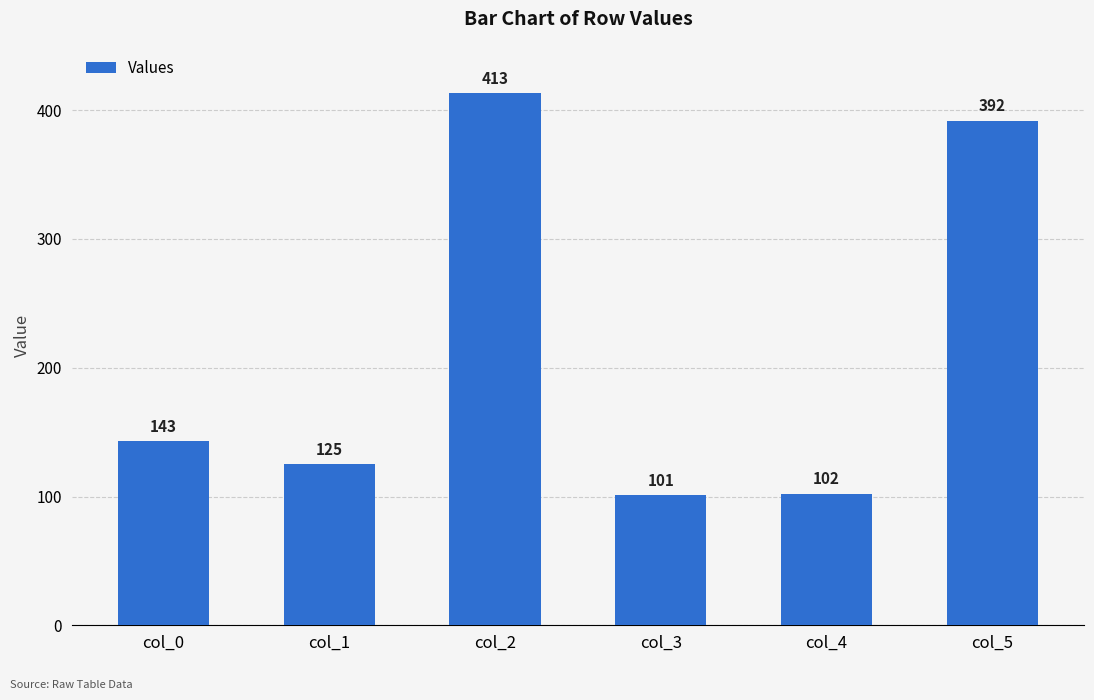

The value at col_5 is 655. True or false?

False